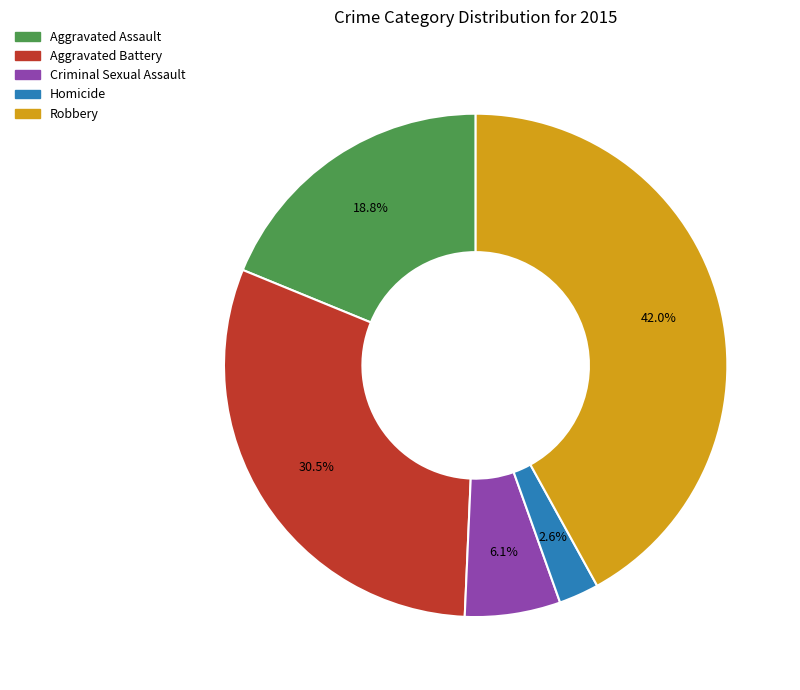

Combined, do Homicide and Robbery account for over 50%?

No